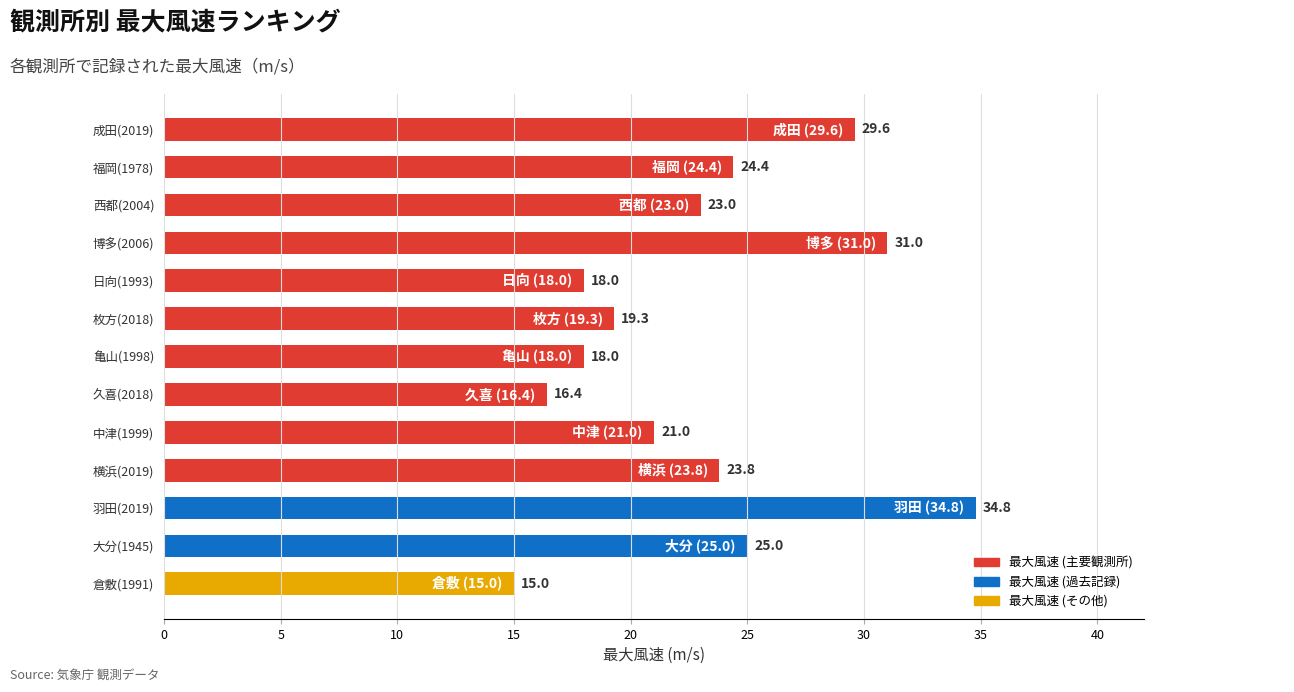

How many distinct data groups are displayed?

1